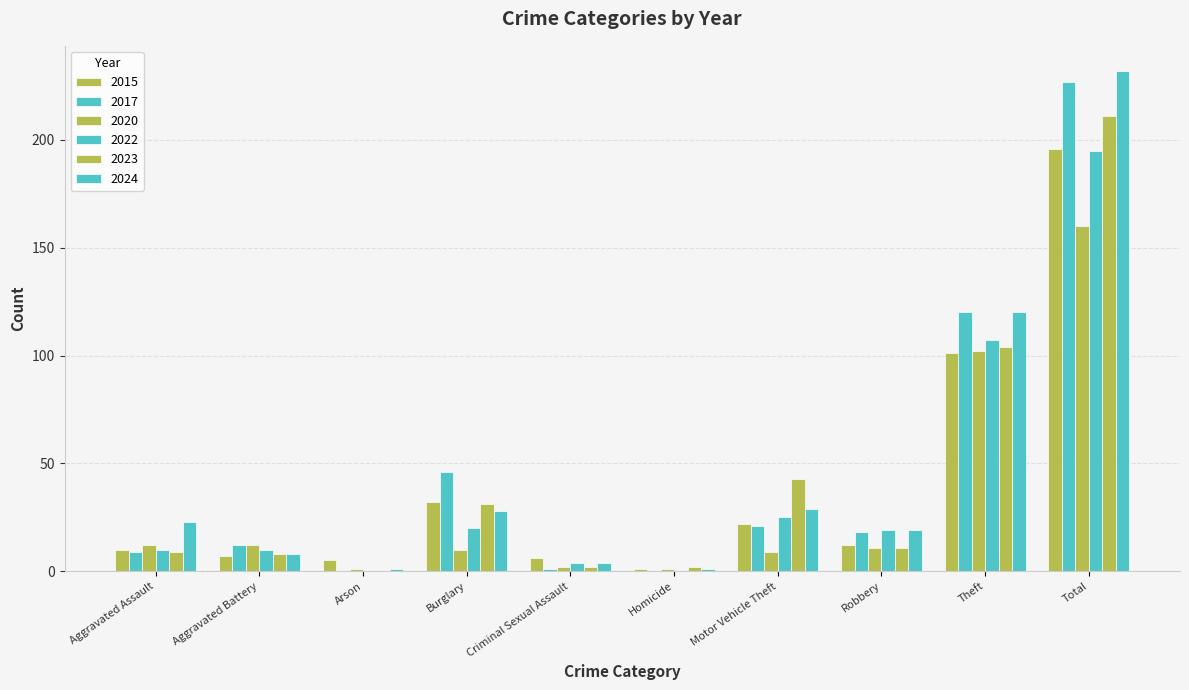

How many distinct data groups are displayed?

6